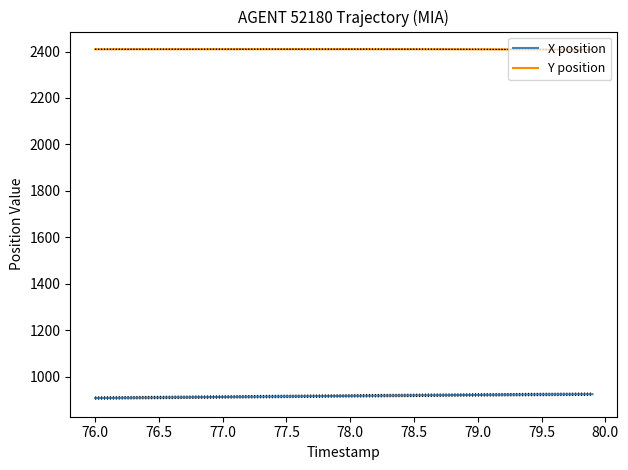

True or false: Y position and X position cross at least once.

False